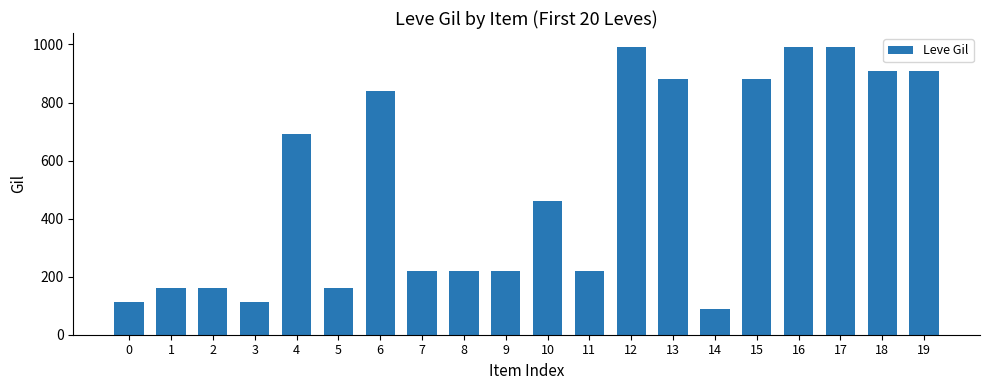

How many data points does each series have?

20